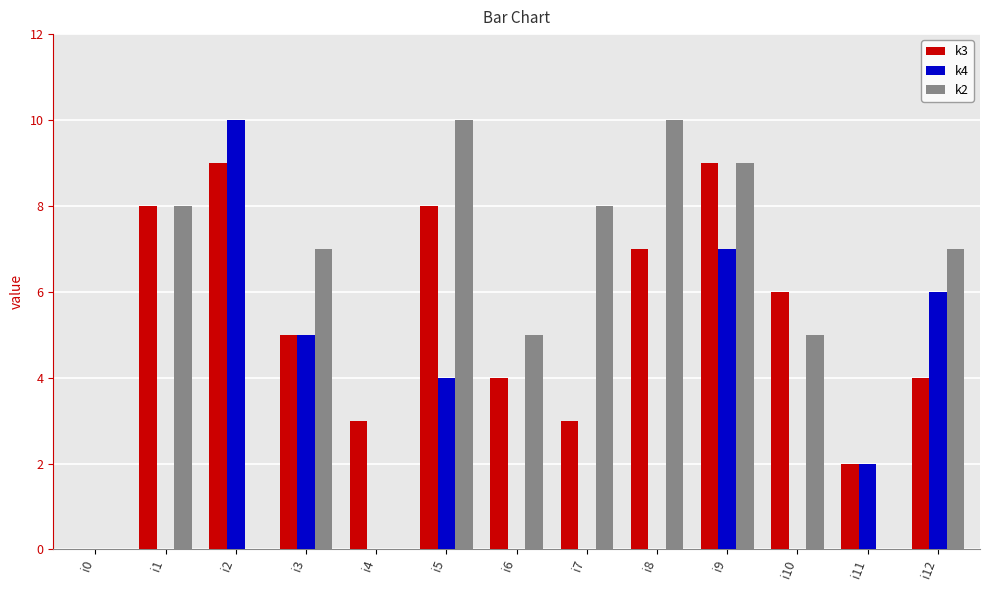

What is the greatest value displayed?

10